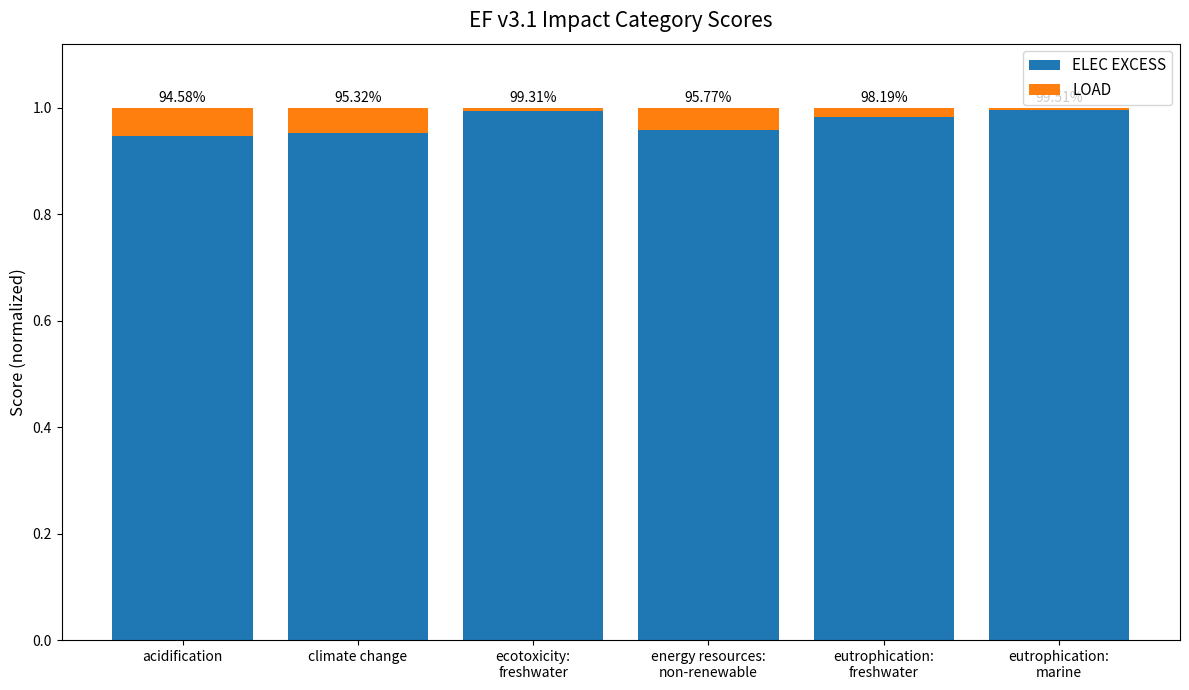

How many bars are there in total?

6